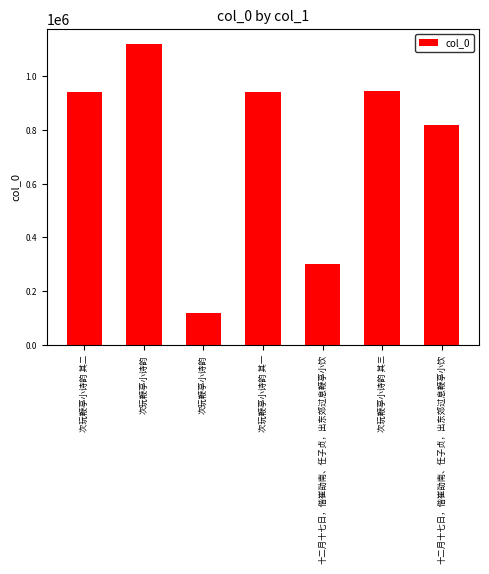

What is the change in value from 次玩鞭亭小诗韵 to 十二月十七日，偕崔劭南、任子贞，出东郊过息鞭亭小饮?

+697422